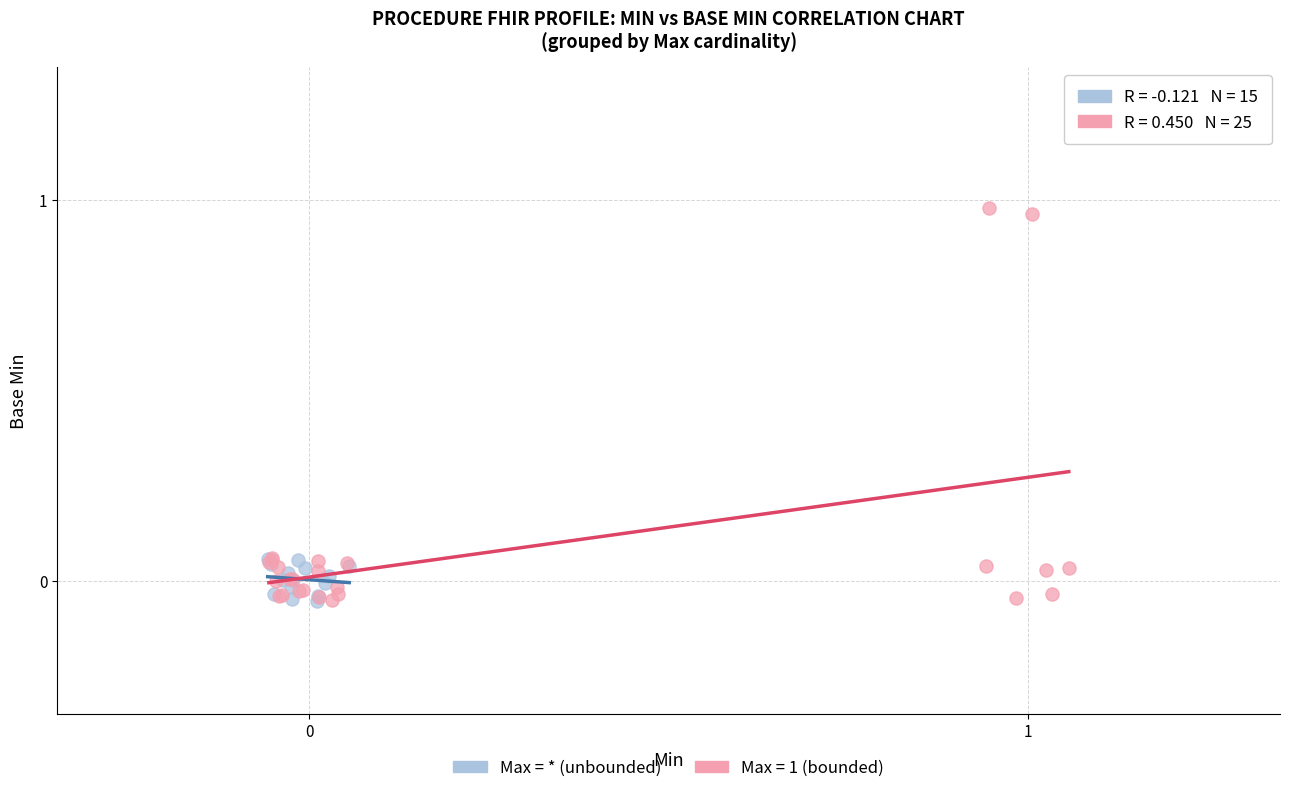

Which series has the widest spread of Y values?

Max = 1 (bounded)